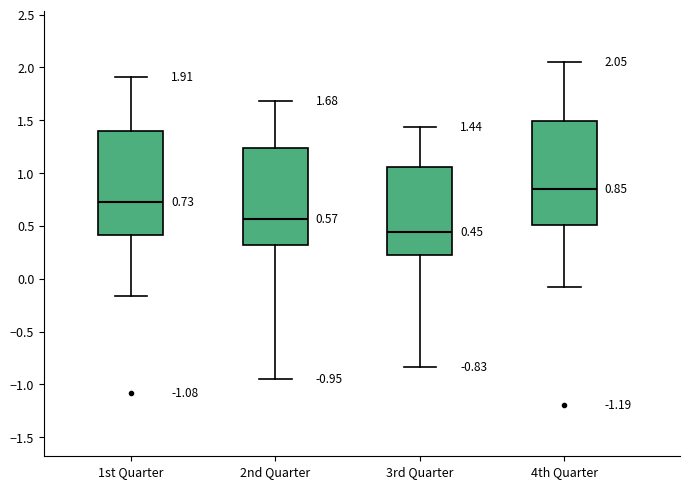

Which box has the lowest median line?

3rd Quarter